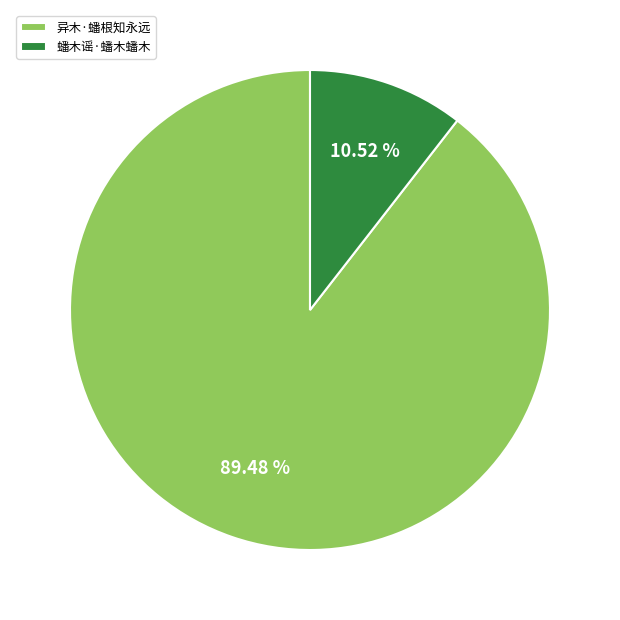

To the nearest percent, what is the average slice percentage?

50%